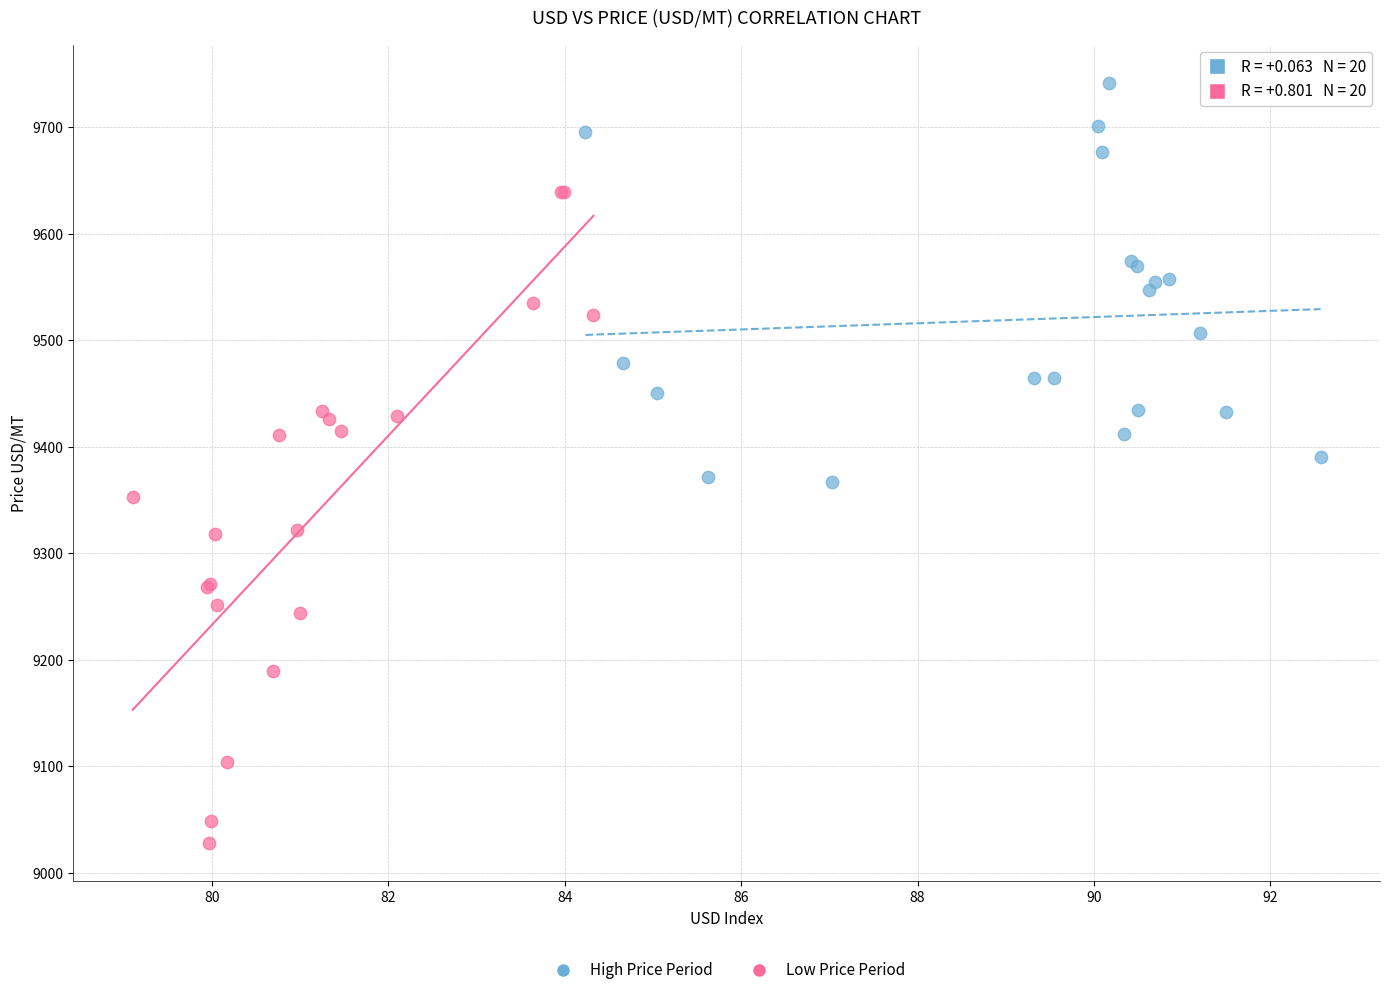

What are all the series names shown in the legend?

High Price Period, Low Price Period